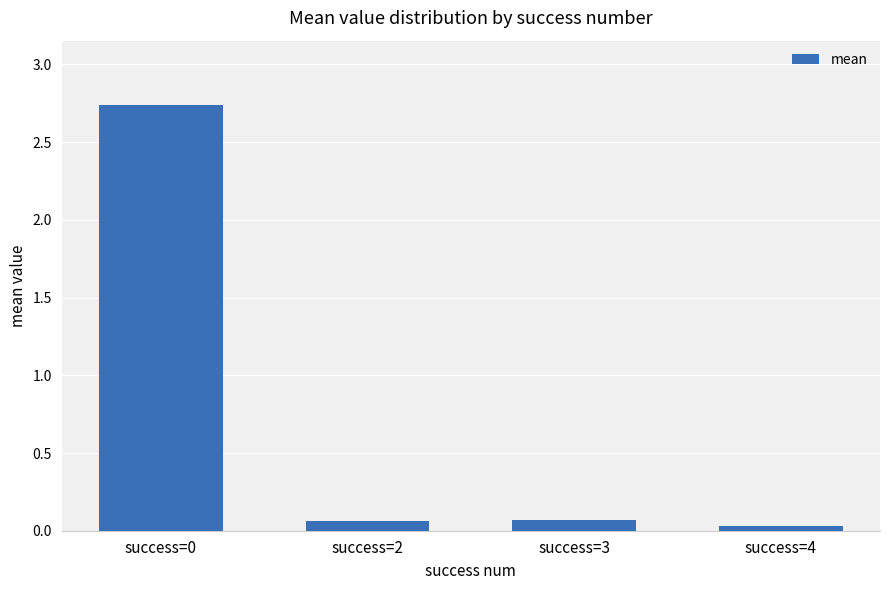

What is the sum of the values at success=3 and success=0?

2.8